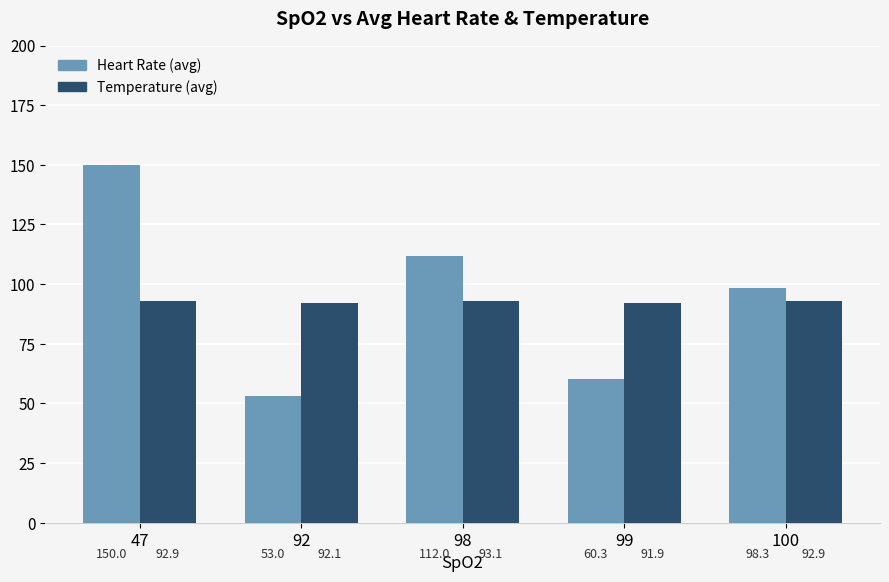

Rank the series by their maximum value, from highest to lowest.

Heart Rate (avg), Temperature (avg)